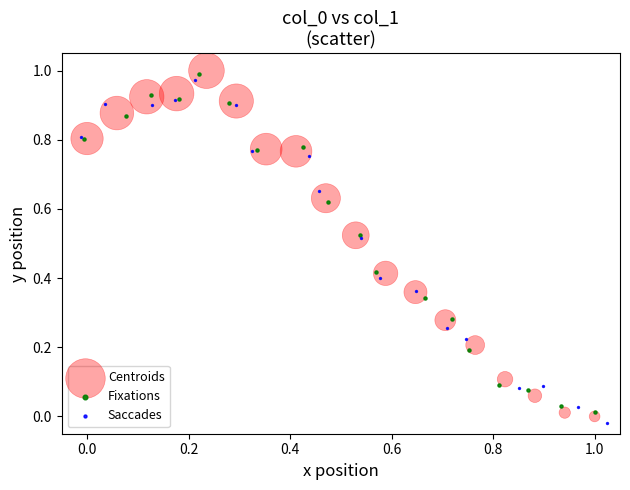

Which series has the largest Y range (max minus min)?

Centroids